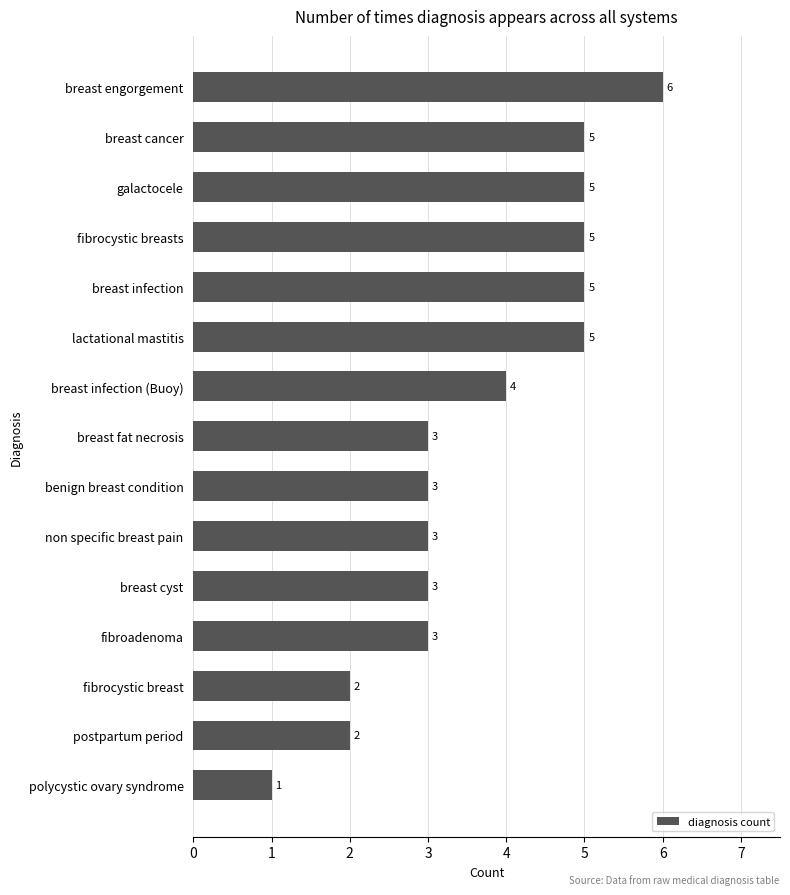

What is the ratio of the value at breast cancer to the value at fibrocystic breast?

2.5